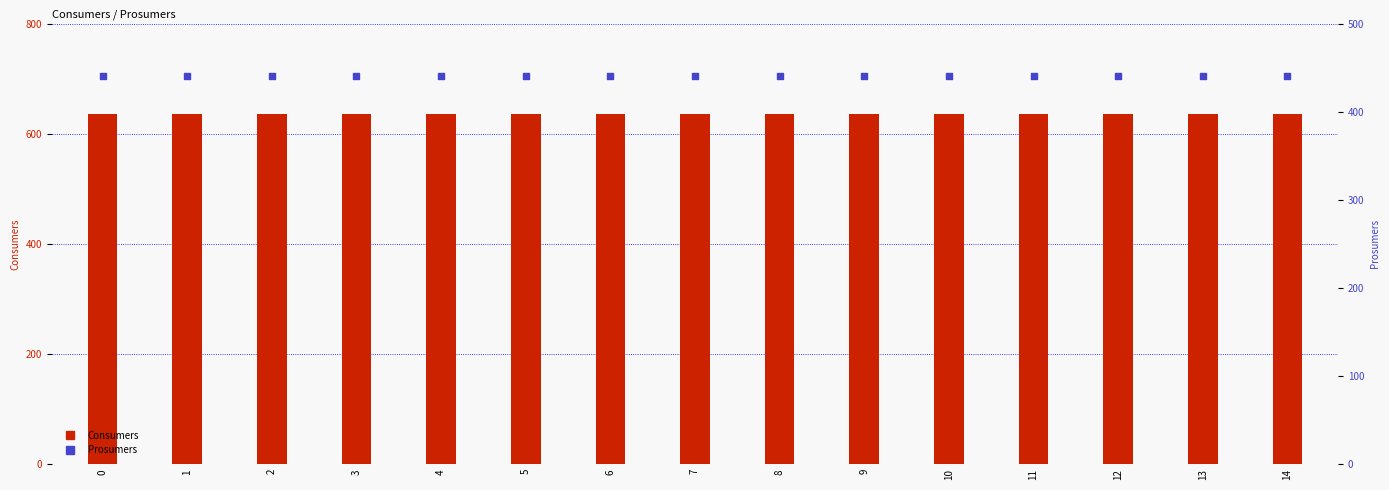

At how many categories does at least one series exceed 552?

15